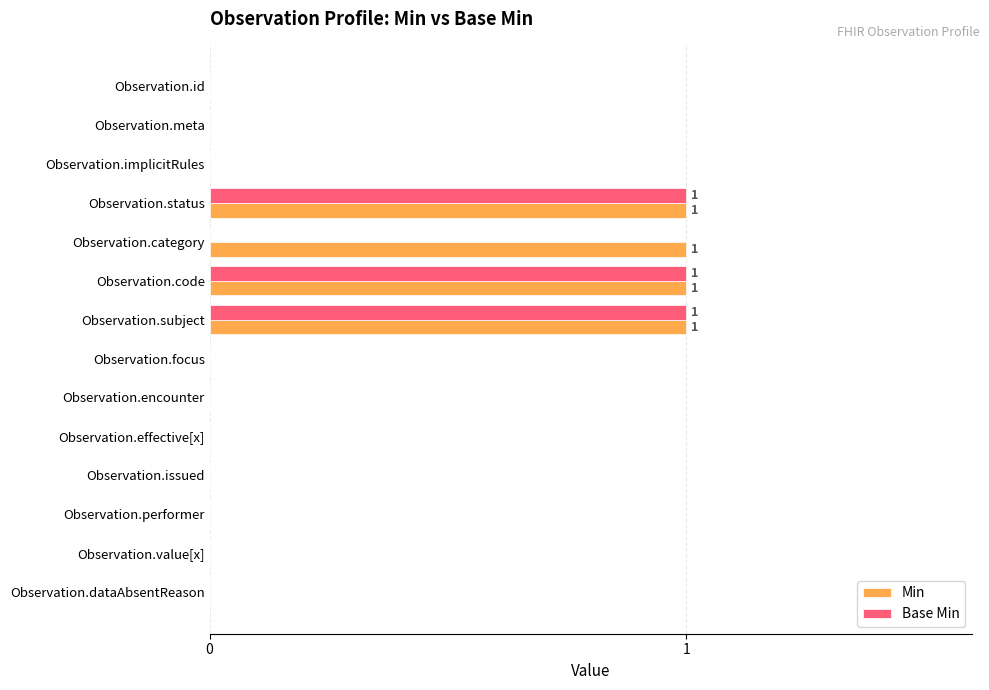

Is it true that Base Min equals 1 at Observation.dataAbsentReason?

False